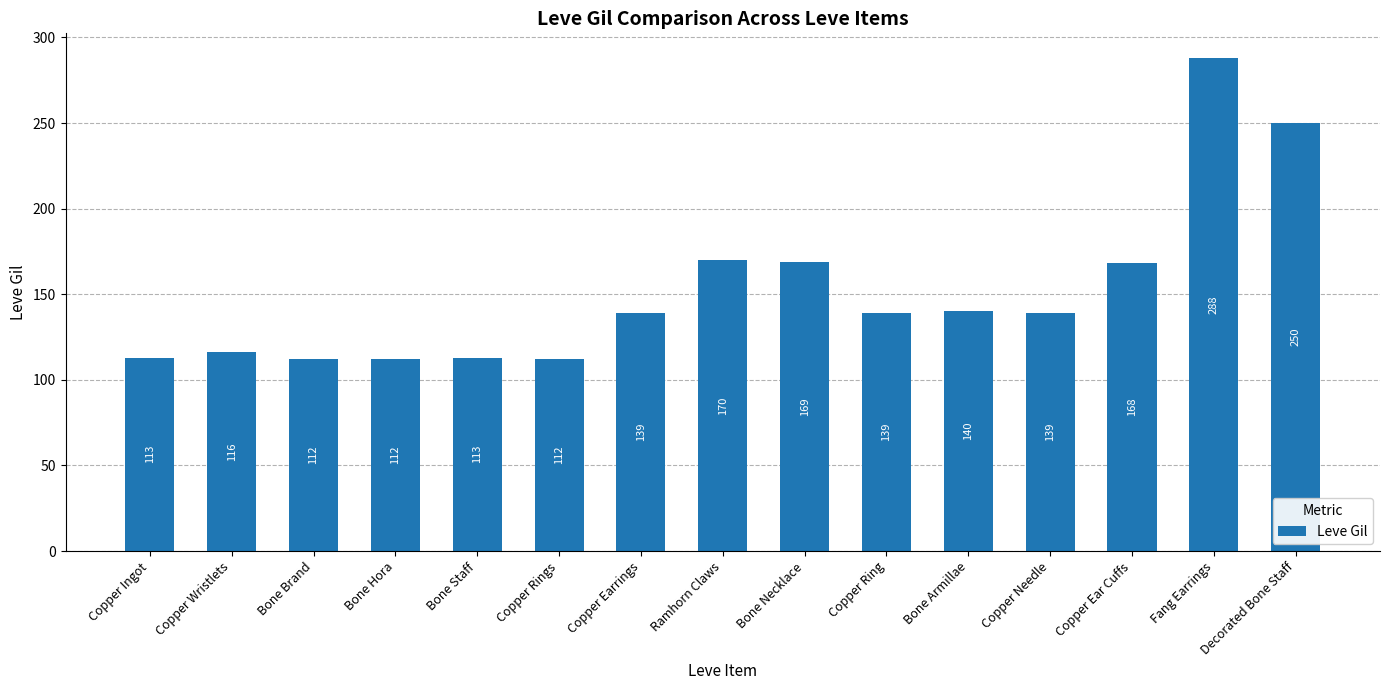

What is the difference between the maximum and minimum values?

176